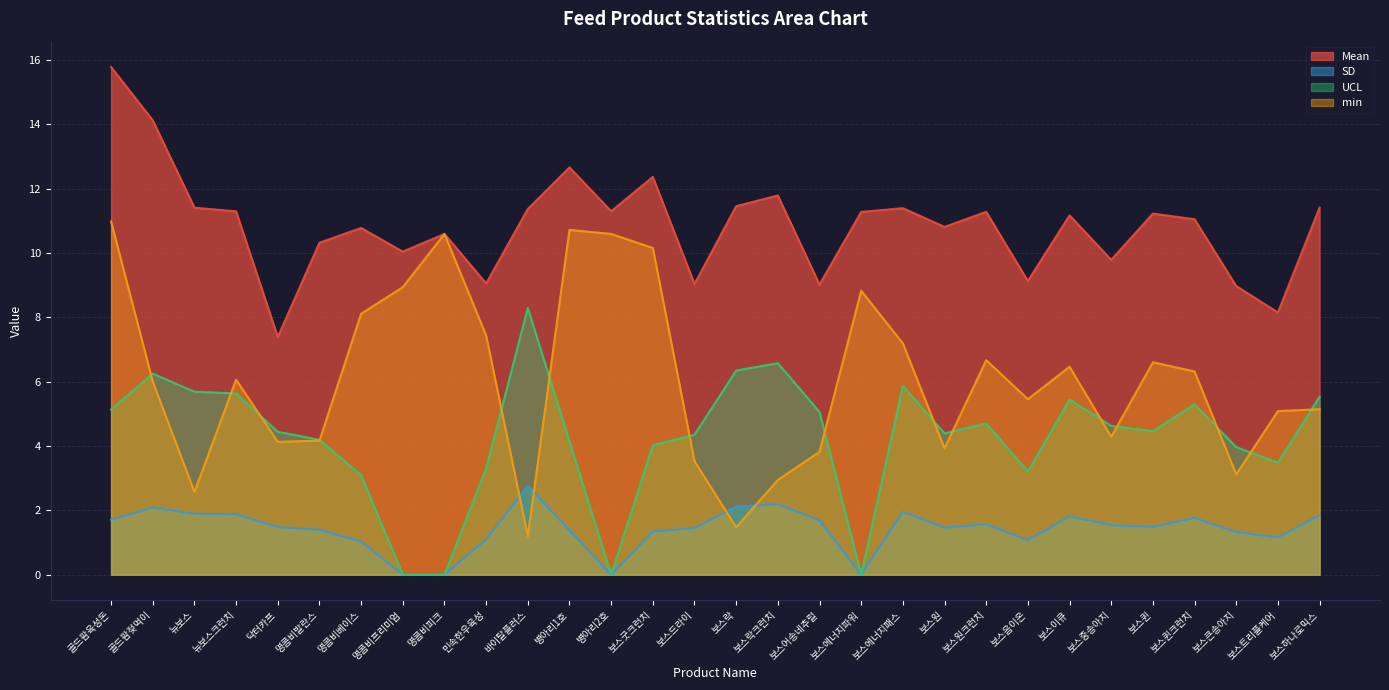

What are all the series names shown in the legend?

Mean, SD, UCL, min